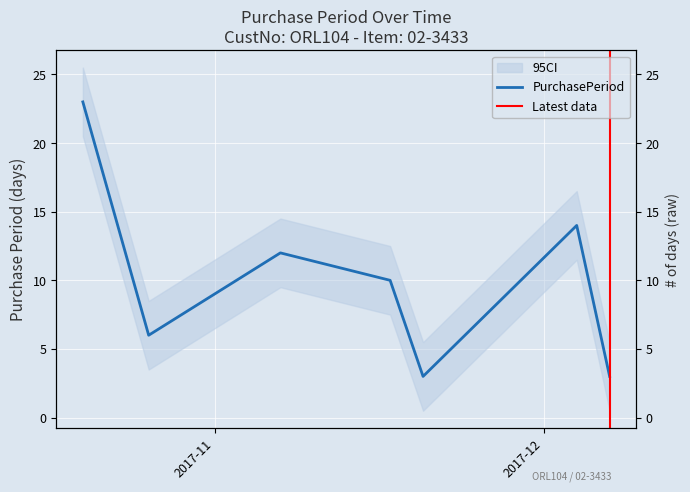

Reading left to right, what are all the values shown in this chart?

23	6	12	10	3	14	3